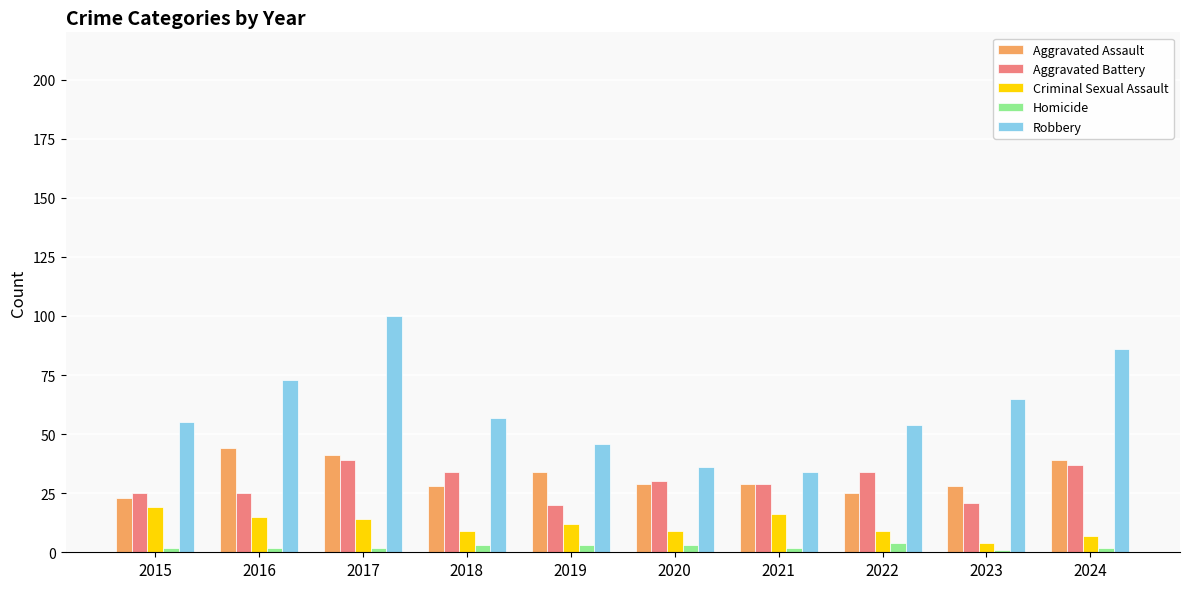

Which series has the largest range (max minus min)?

Robbery